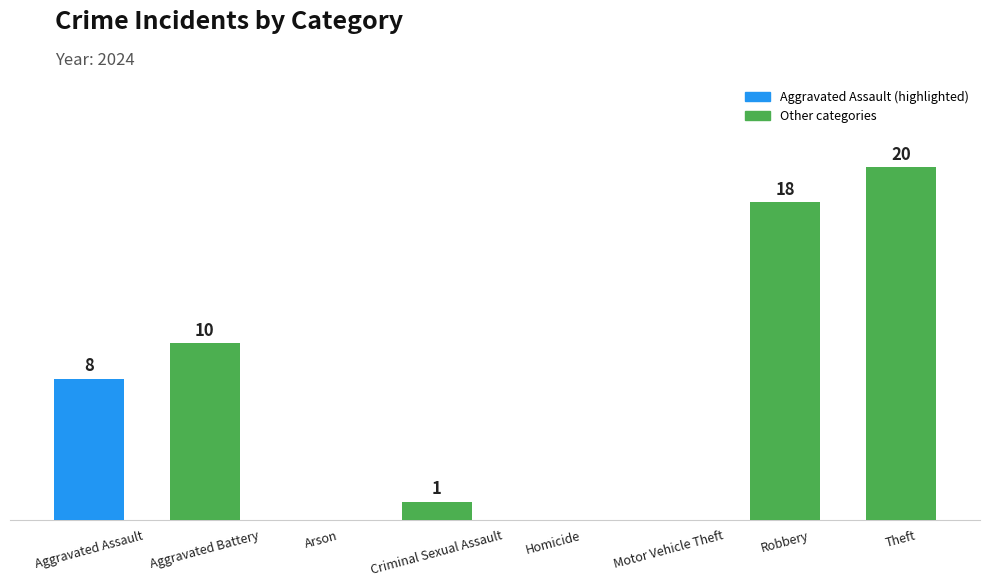

Which has a higher value, Robbery or Arson?

Robbery